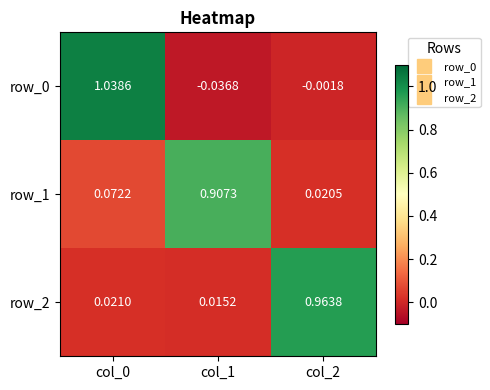

Rank the series by their maximum value, from highest to lowest.

row_0, row_2, row_1